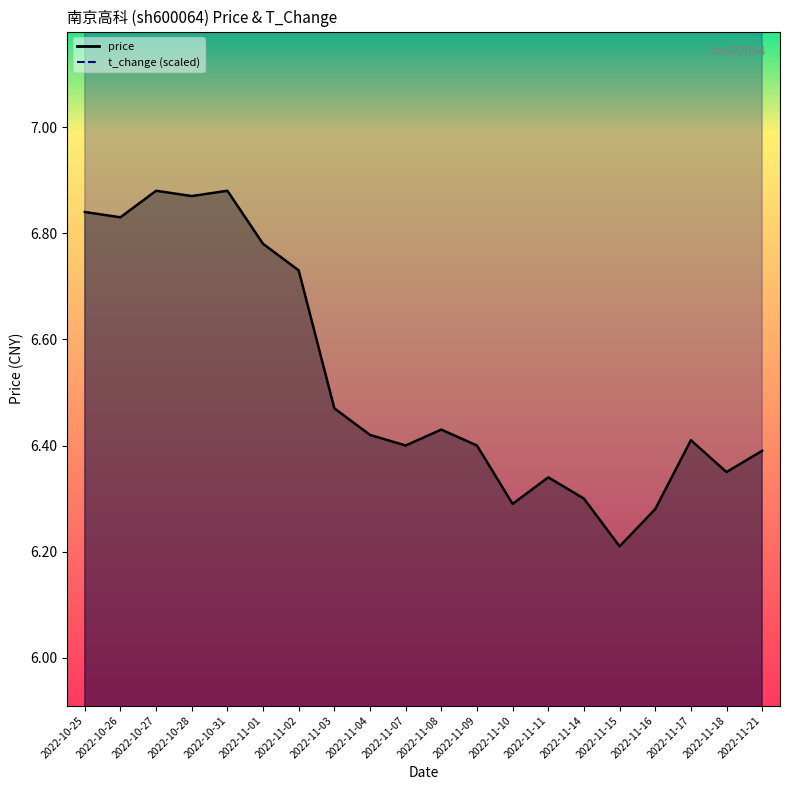

How many lines are shown in the chart?

2